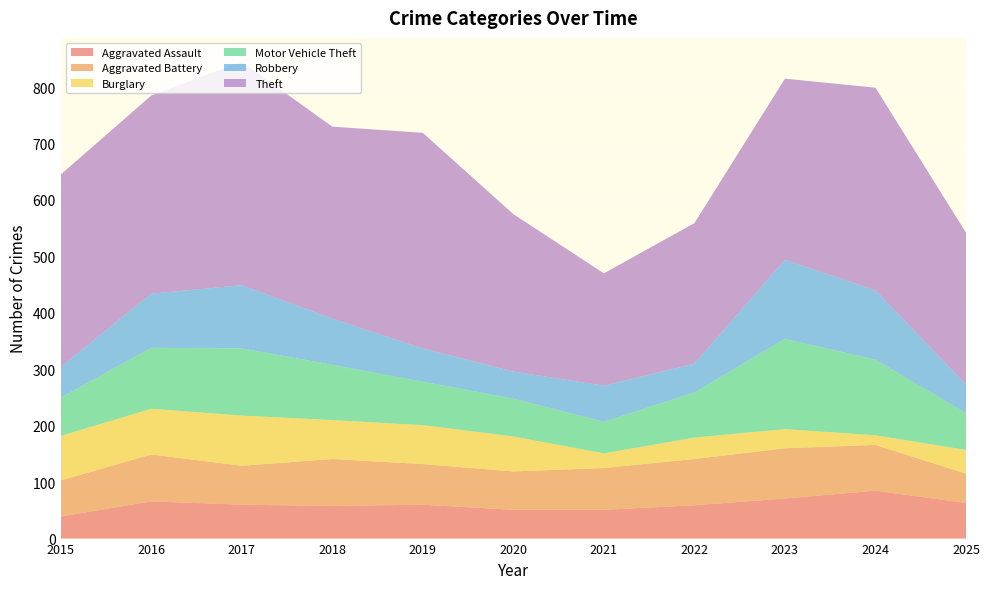

Reading right to left, list all the values displayed in this chart.

Aggravated Assault: 2025=63	2024=85	2023=71	2022=59	2021=51	2020=51	2019=60	2018=58	2017=60	2016=66	2015=39
Aggravated Battery: 2025=52	2024=81	2023=89	2022=82	2021=74	2020=68	2019=72	2018=83	2017=69	2016=83	2015=64
Burglary: 2025=42	2024=17	2023=34	2022=38	2021=26	2020=62	2019=69	2018=69	2017=89	2016=81	2015=79
Motor Vehicle Theft: 2025=65	2024=134	2023=160	2022=80	2021=56	2020=67	2019=77	2018=98	2017=119	2016=108	2015=68
Robbery: 2025=51	2024=123	2023=140	2022=51	2021=64	2020=48	2019=59	2018=82	2017=112	2016=96	2015=54
Theft: 2025=269	2024=359	2023=321	2022=249	2021=199	2020=279	2019=382	2018=340	2017=396	2016=351	2015=341